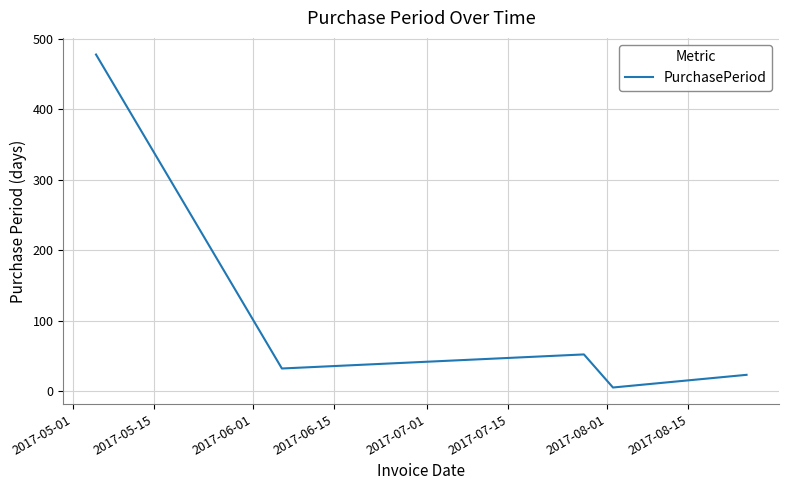

True or false: the data has more than 0 interior local peaks.

True